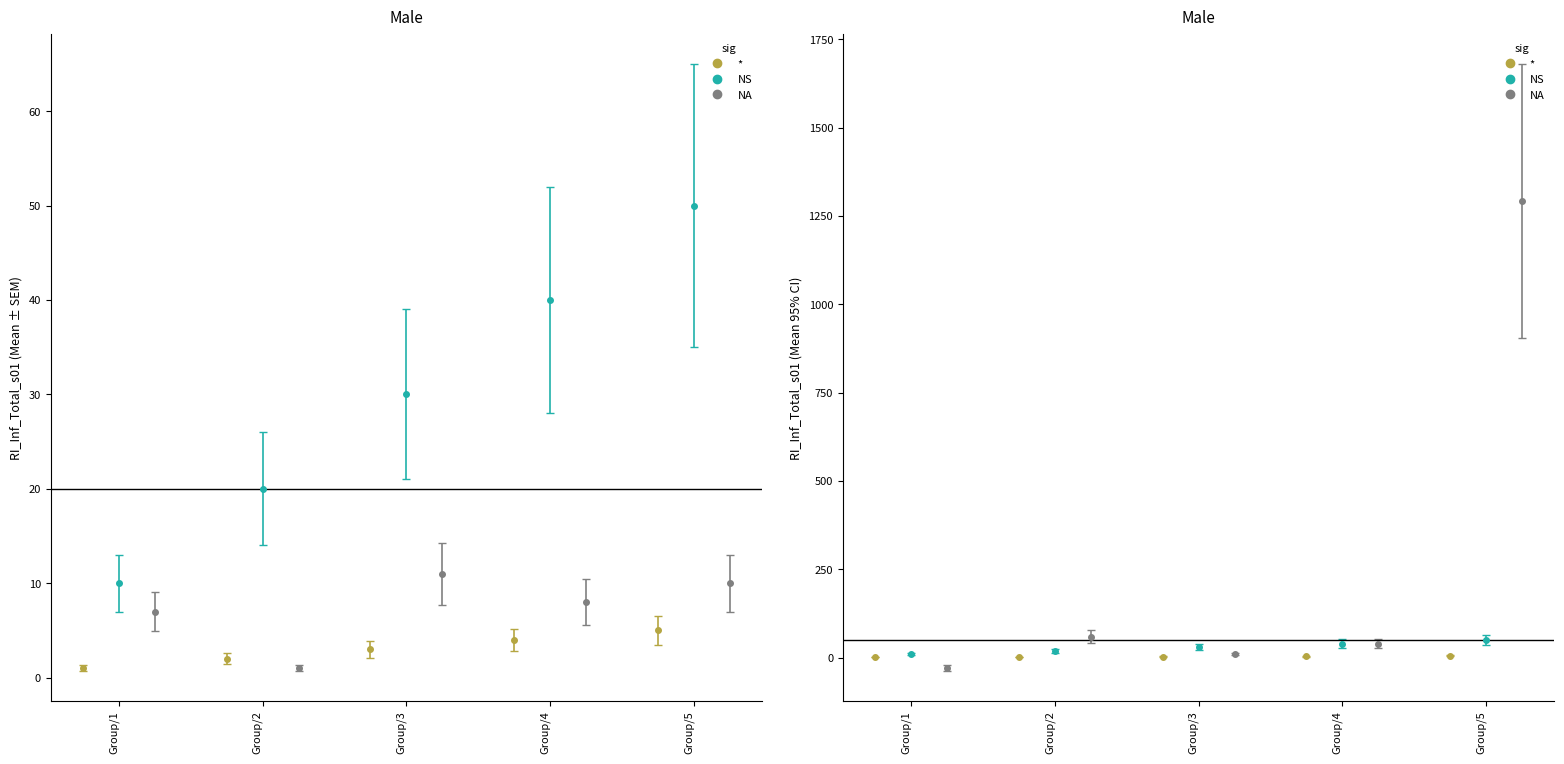

The value of i at 3 is 3.0. True or false?

True